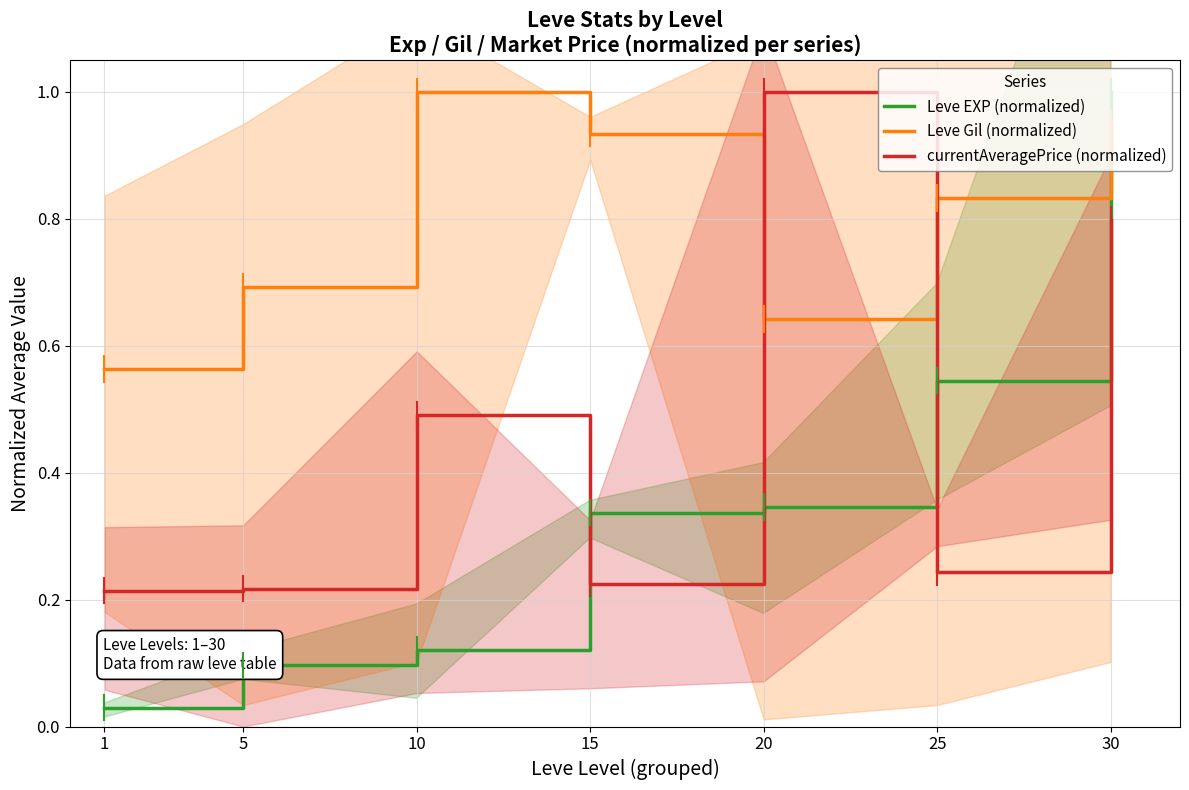

Where do currentAveragePrice (normalized) and Leve EXP (normalized) first cross each other?

10 and 15